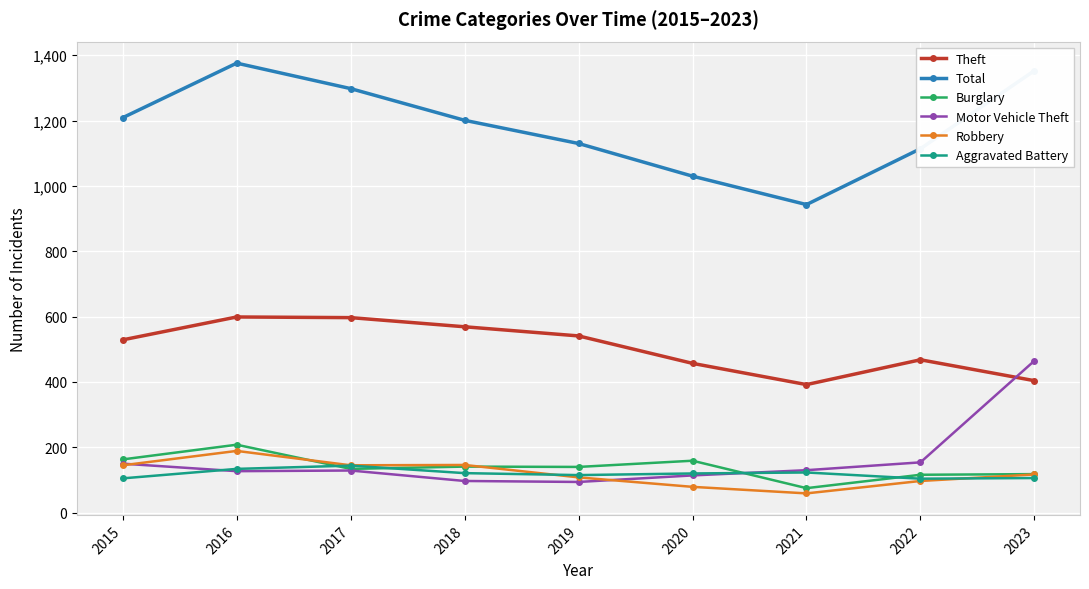

How many interior local peaks does the Theft series have?

2